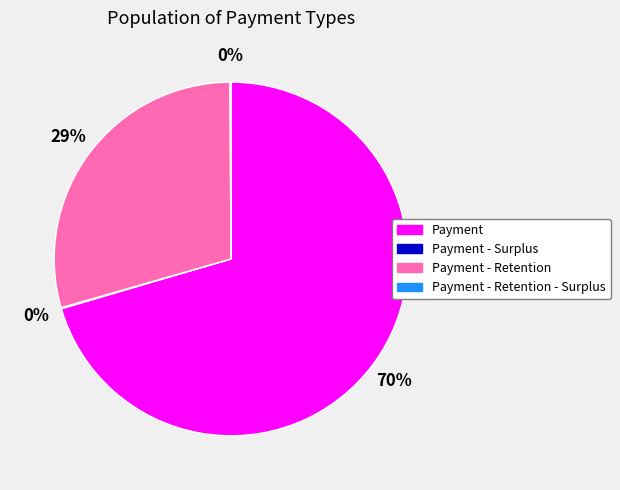

To the nearest percent, what is the average slice percentage?

25%